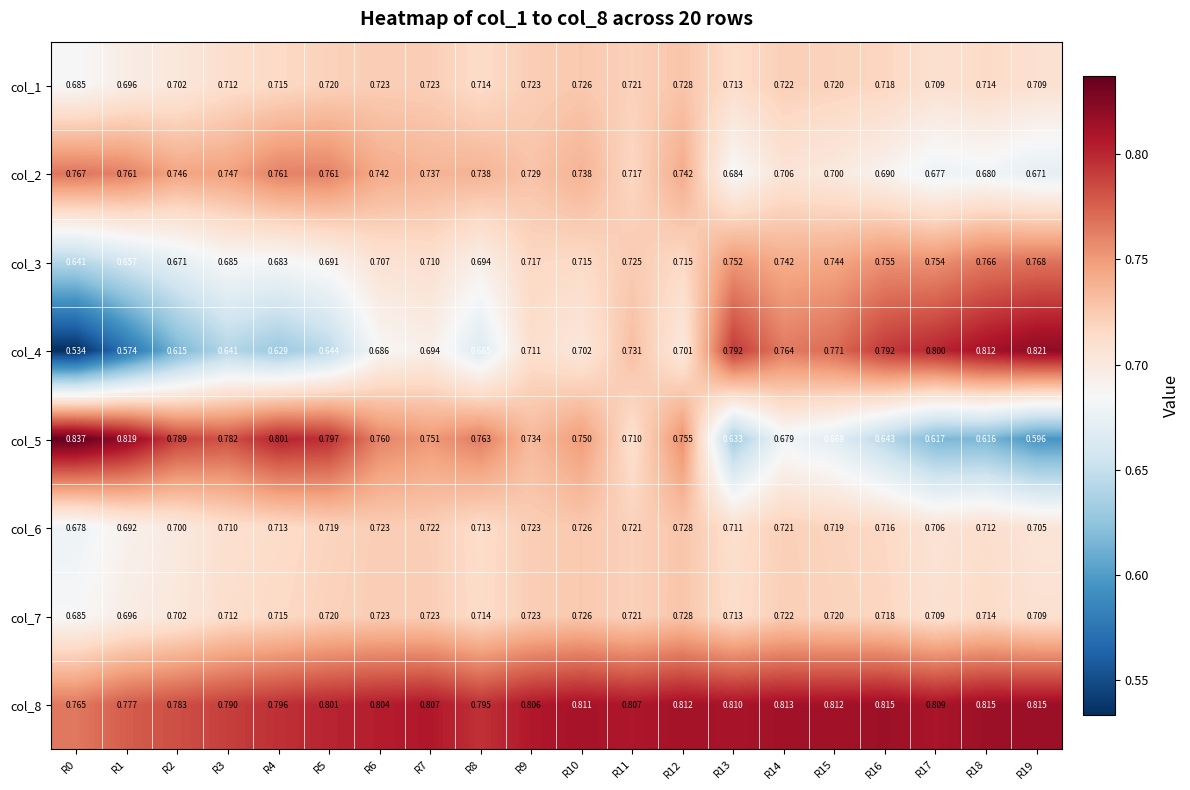

Between R3 and R10, which series saw the biggest shift?

col_4